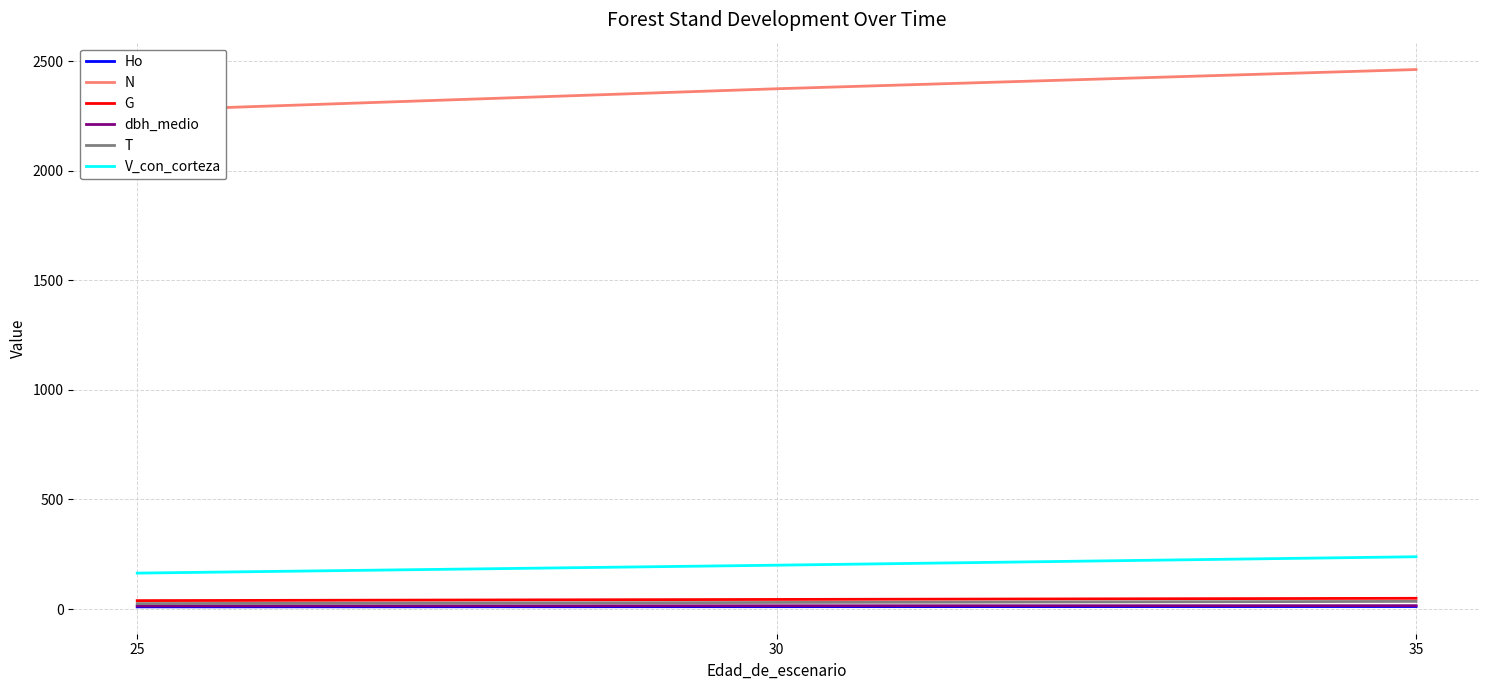

The T series shows 25.0 at 25. True or false?

True